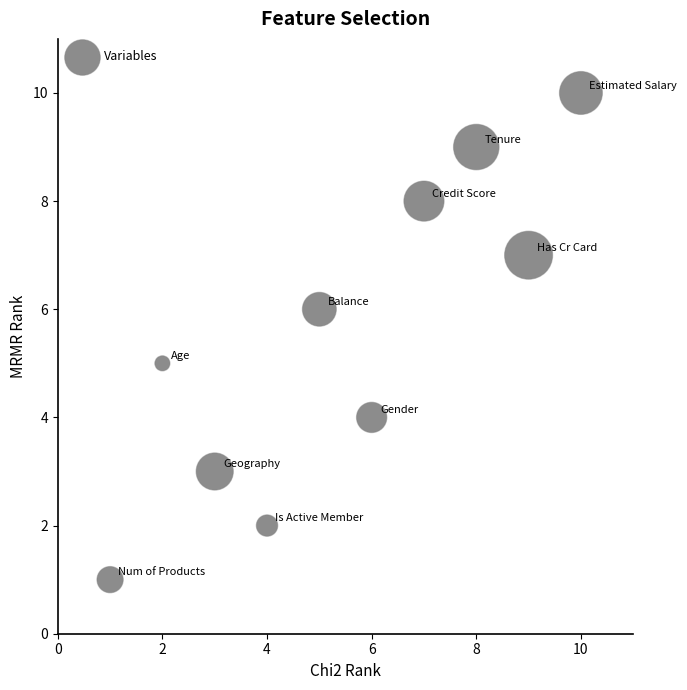

What is the average Y value?

6